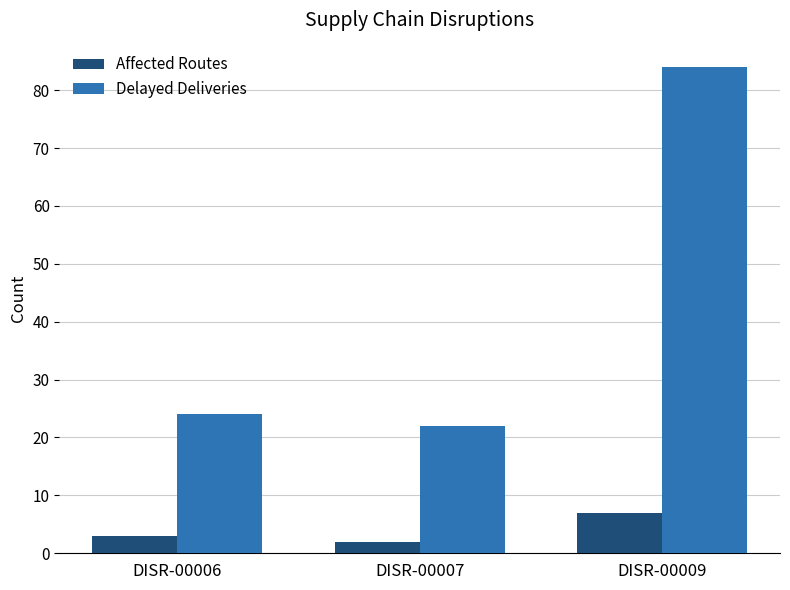

What is the value of the Affected Routes bar at the 2nd from the left?

2